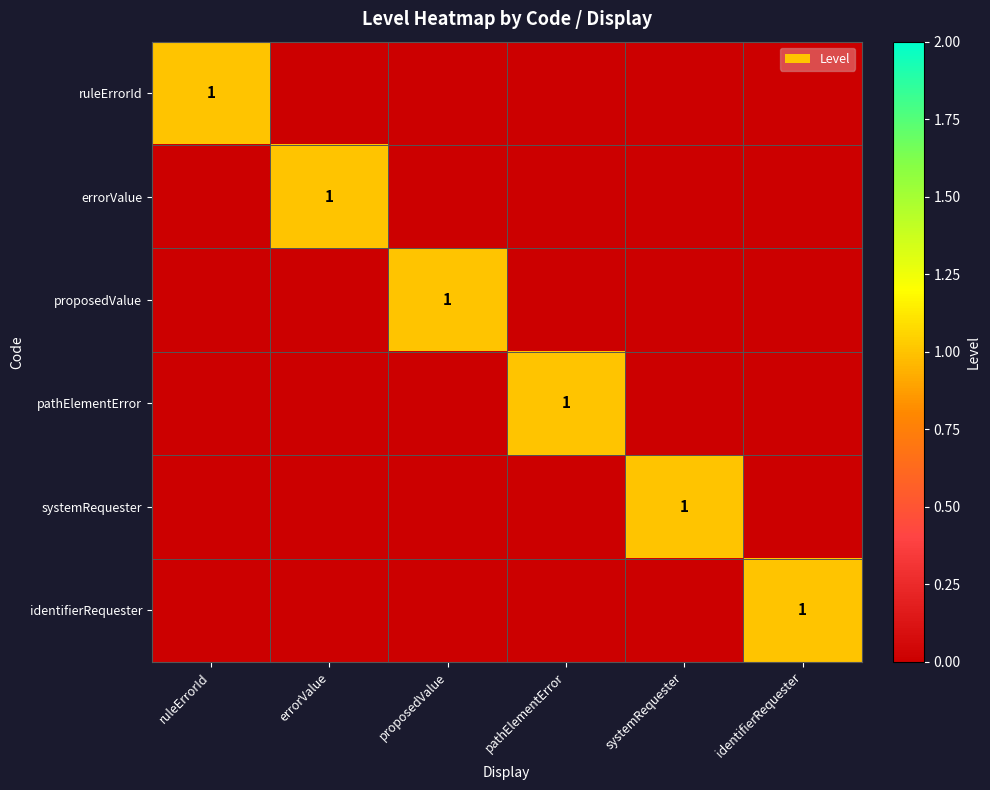

True or false: proposedValue has a value of 0 at proposedValue.

False